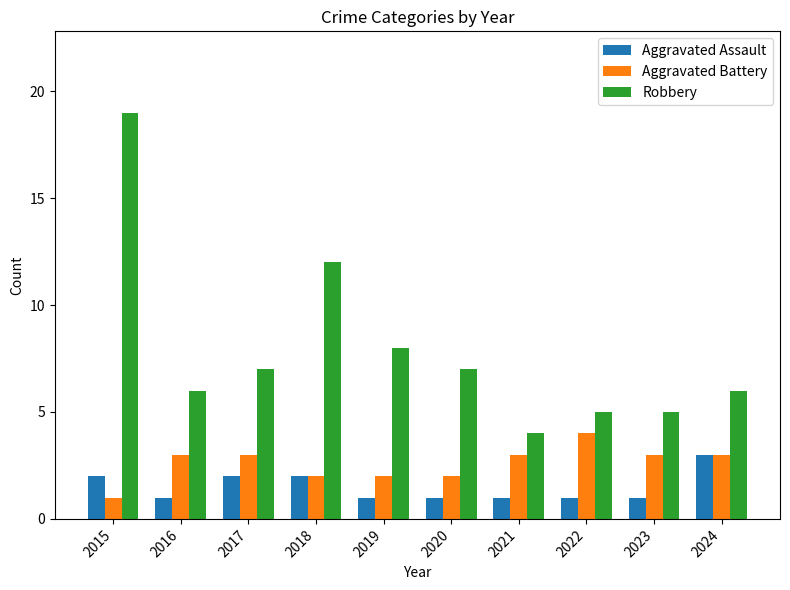

How many bars are there in each group?

3